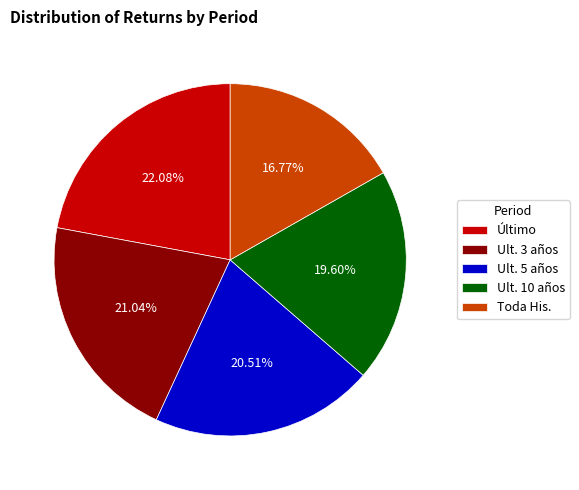

What is the ratio of the value at Ult. 5 años to the value at Último?

0.9